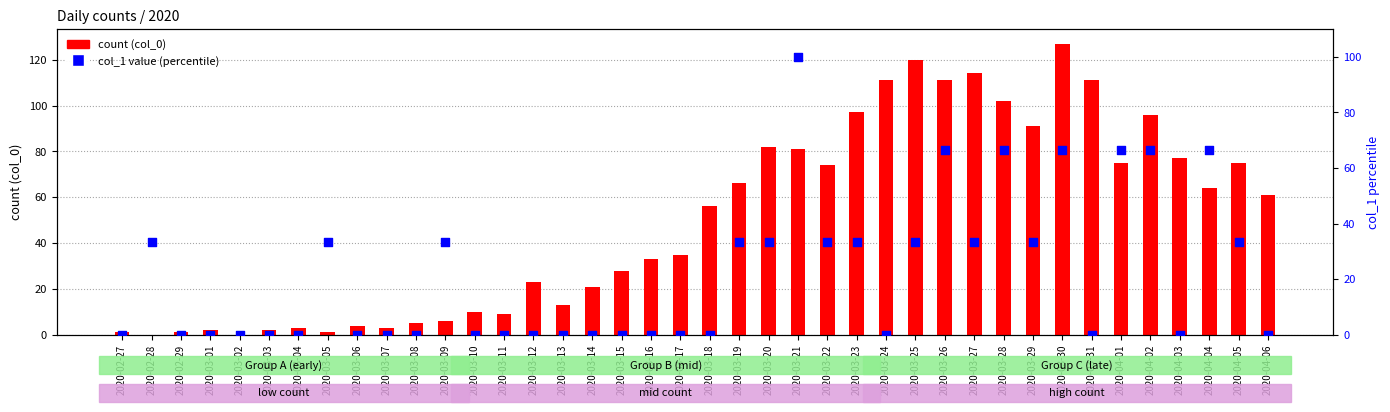

What is the total value across all series at 2020-03-17?

35.0